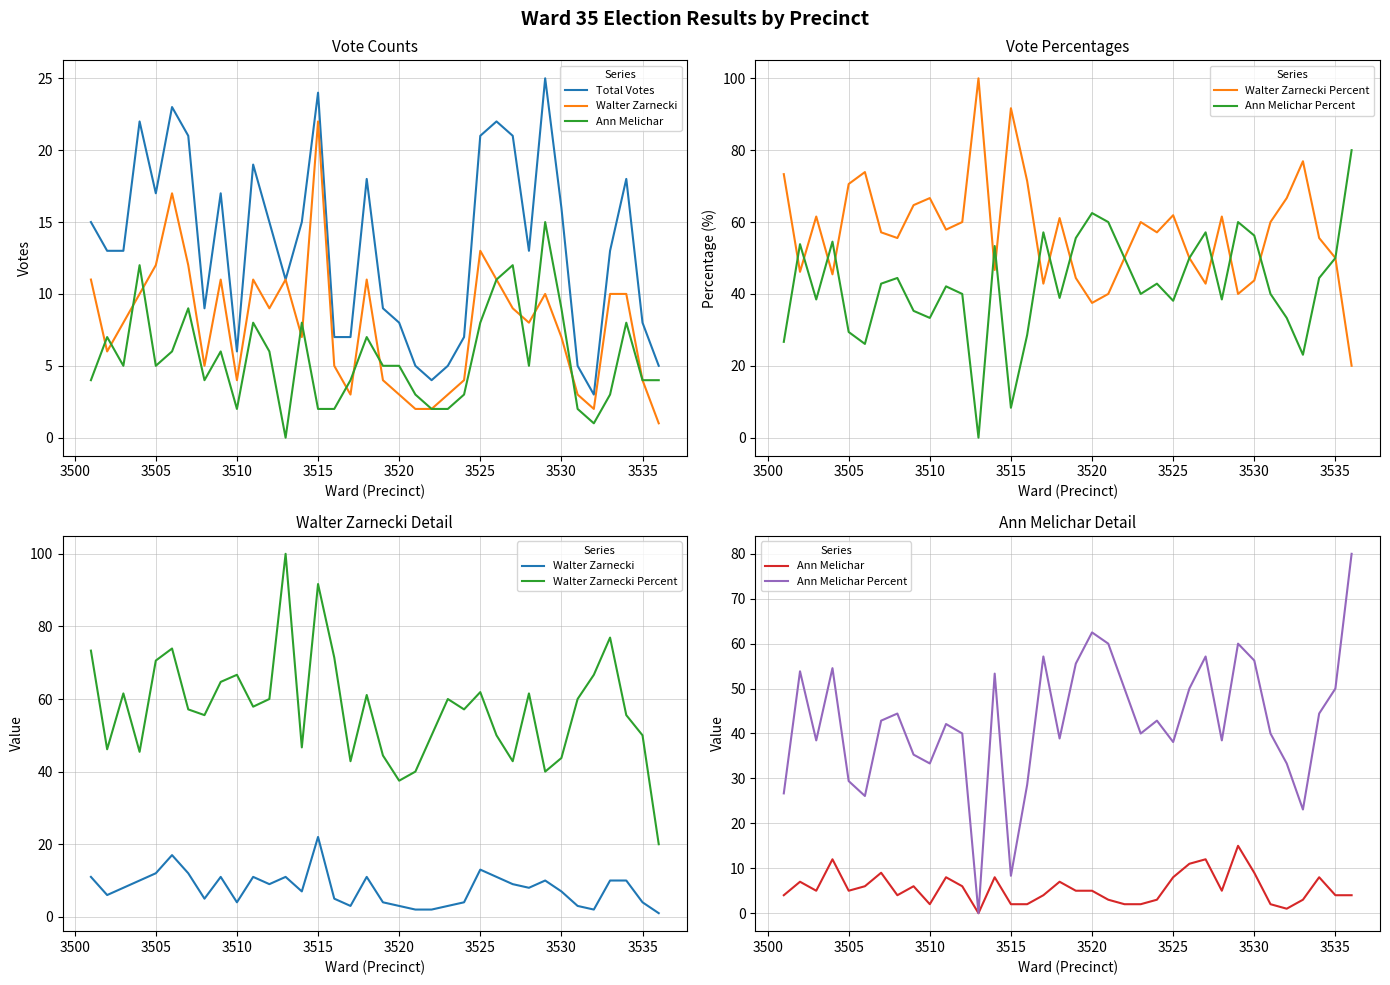

What is the difference between the maximum and second lowest values in the Ann Melichar Percent series?

71.7